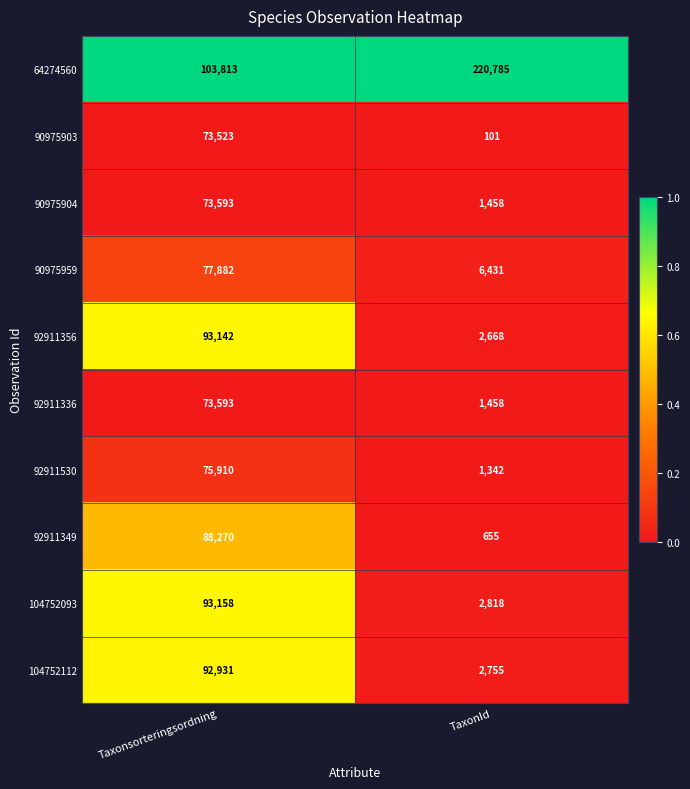

What is the total value across all series at TaxonId?

240471